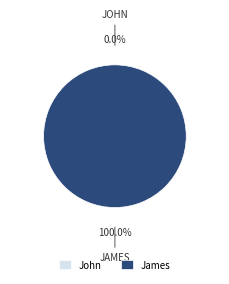

To the nearest percent, what is the difference between the largest and smallest slice percentages?

100%